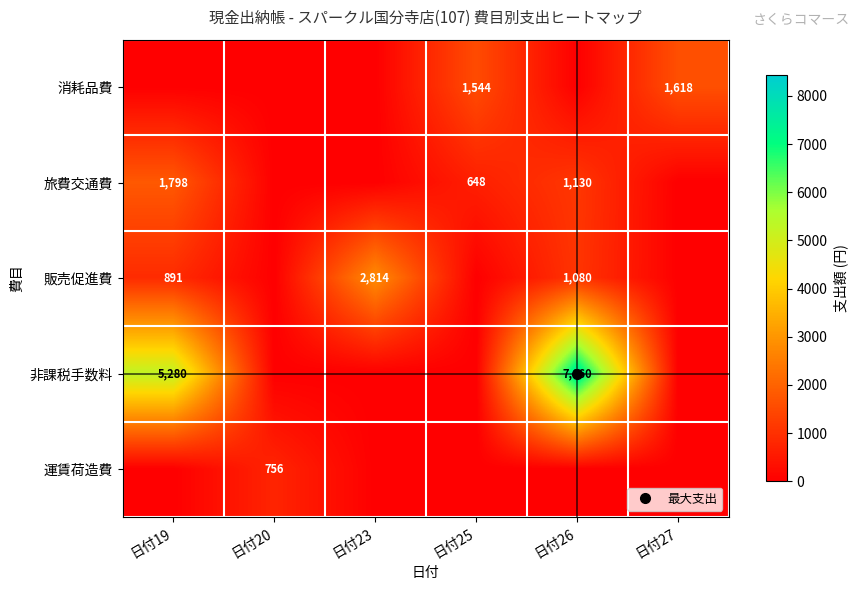

List the labels in order of 旅費交通費 value, largest first.

日付19, 日付26, 日付25, 日付20, 日付23, 日付27